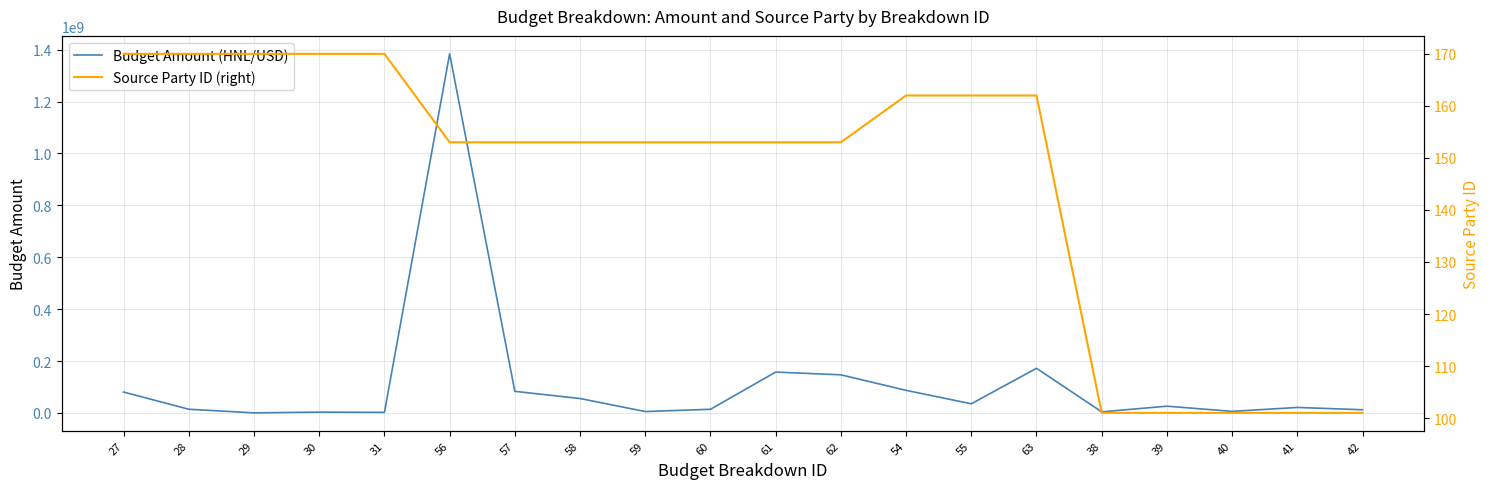

What is the label of the 11th point from the right?

60